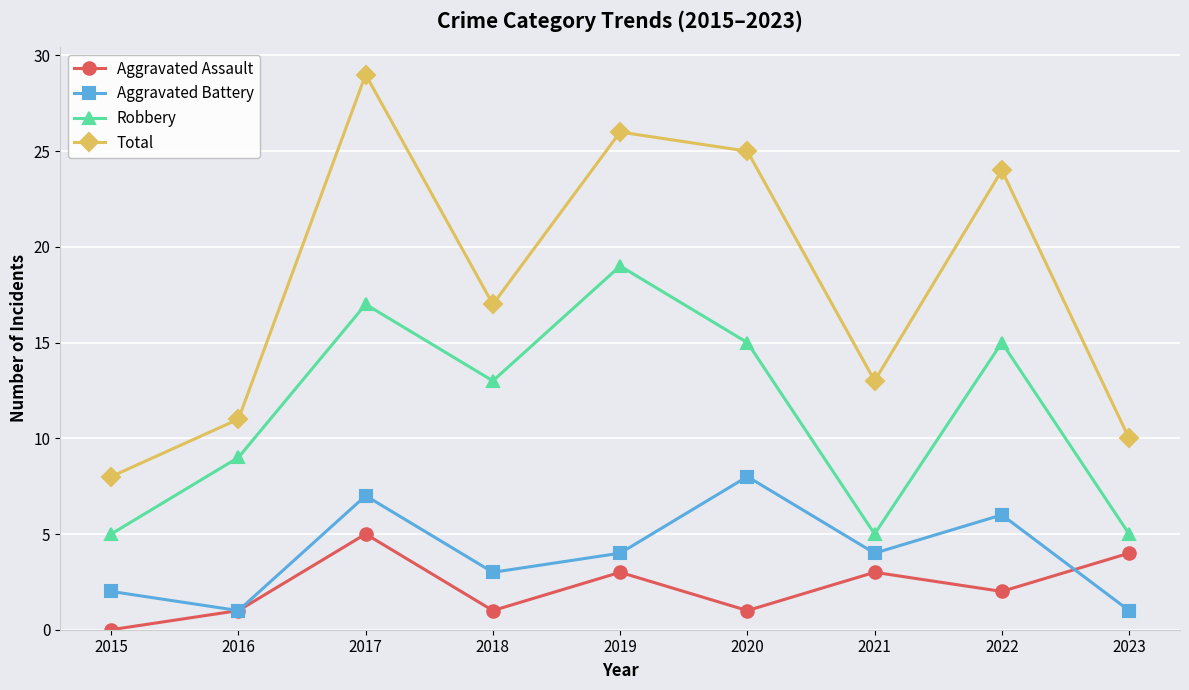

List the series in order of their peak value, highest first.

Total, Robbery, Aggravated Battery, Aggravated Assault